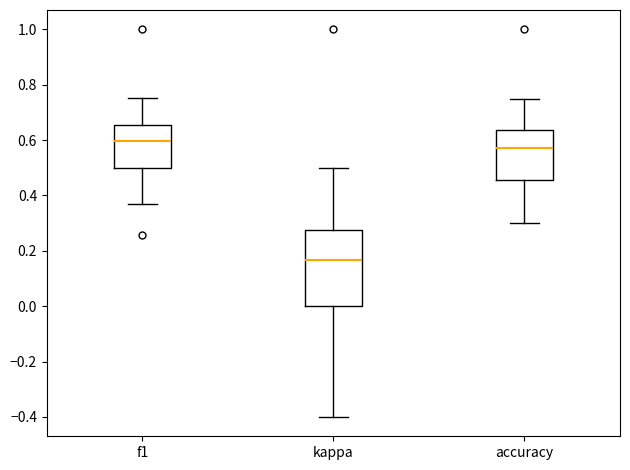

Where is the upper edge of the box for kappa on the y-axis? The values are not printed on the chart, so give them approximately, as read against the axis.

0.28